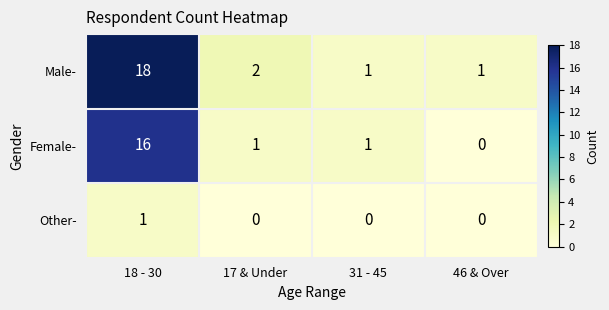

Which label corresponds to the largest value in the chart?

18 - 30